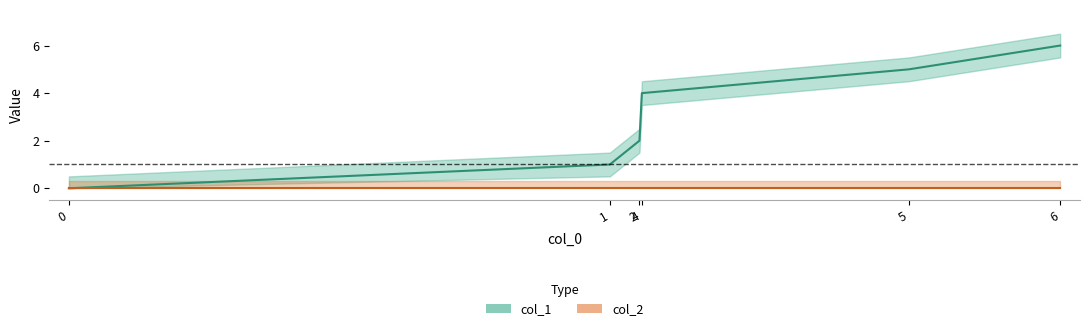

Count the number of categories in the chart.

6